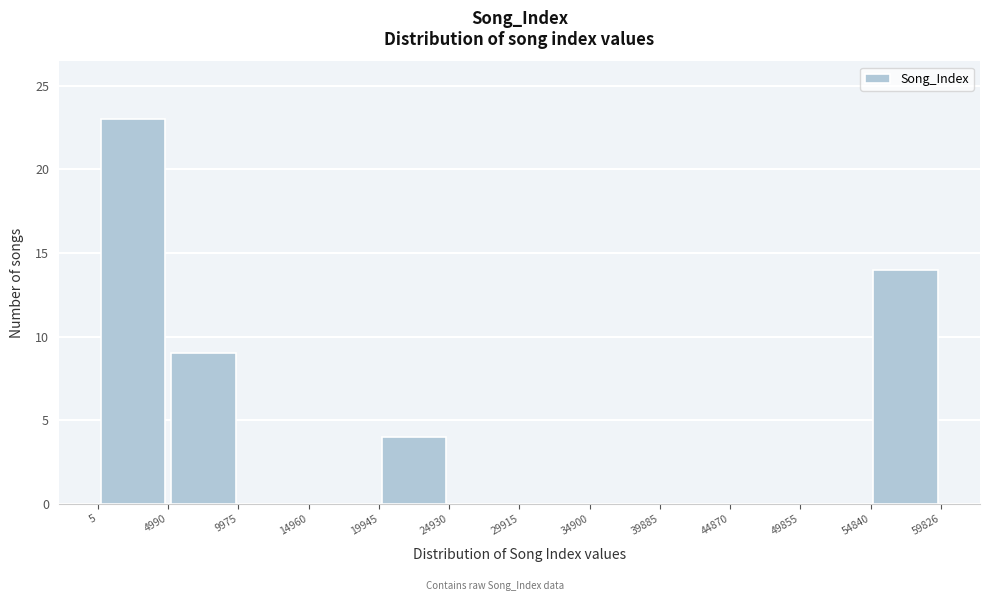

Over which range of the x-axis is the bar tallest?

5 to 4990